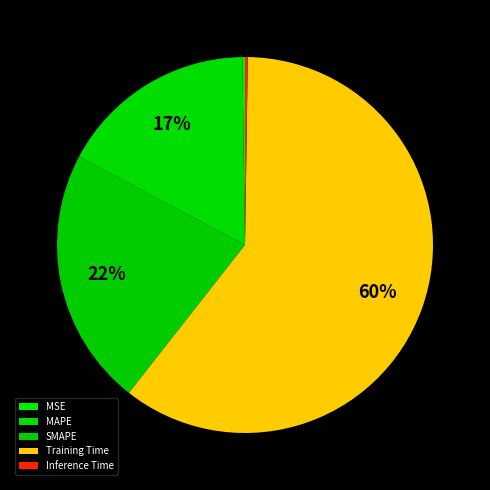

To the nearest percent, what is the combined percentage of SMAPE and Inference Time?

22%